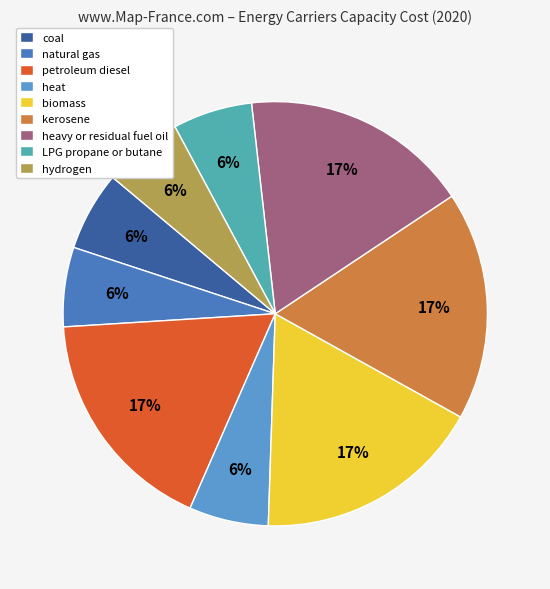

To the nearest percent, what is the difference between the largest and smallest slice percentages?

11%